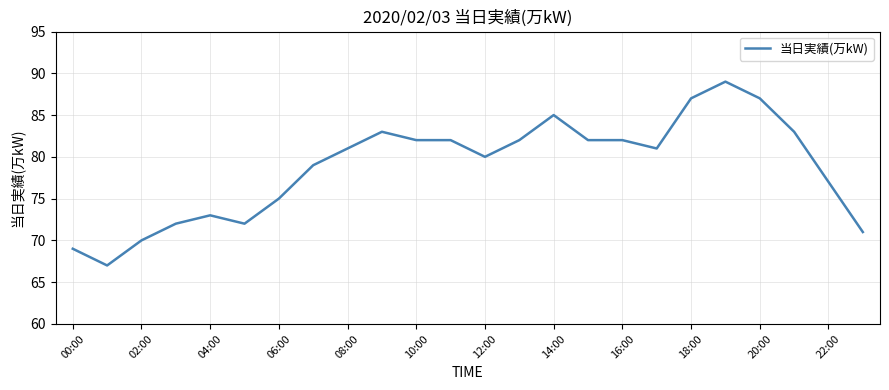

What is the difference between the maximum and minimum values?

22